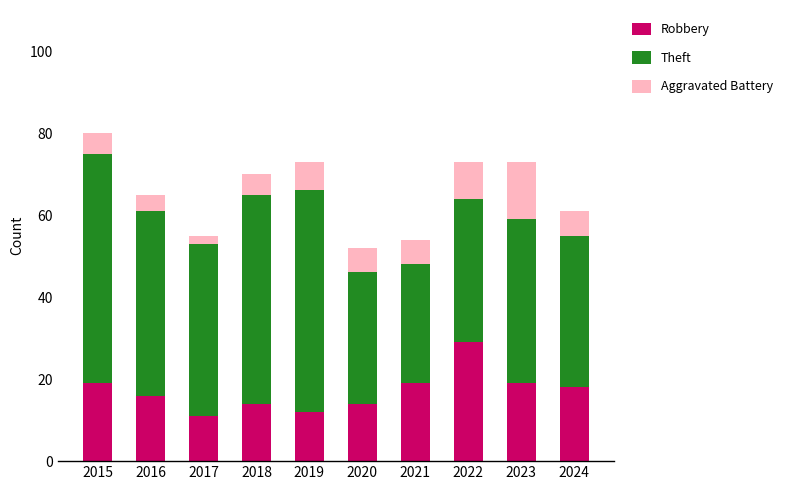

Count the number of categories in the chart.

10